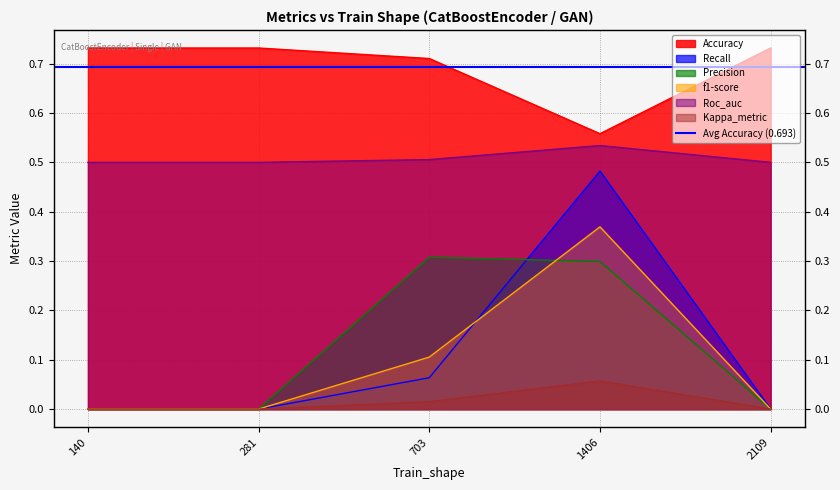

Does the chart display data point markers on the line(s)?

No